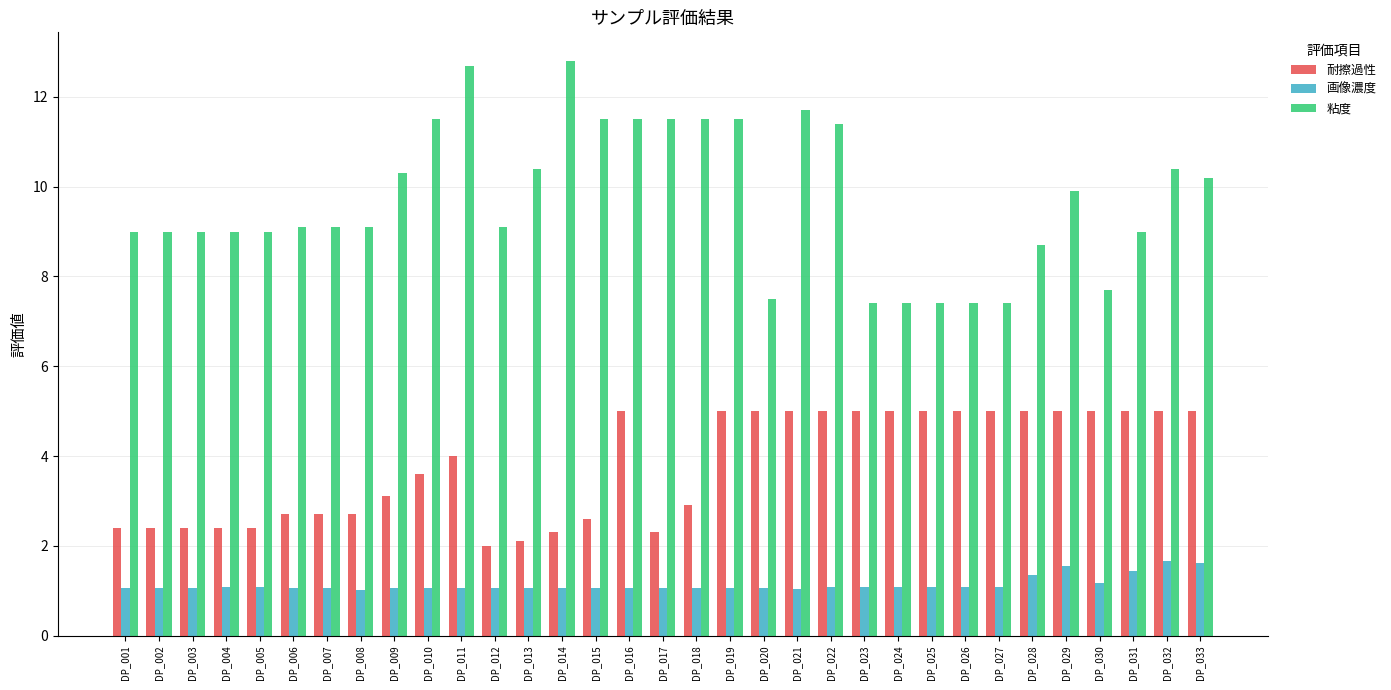

What is the difference between the highest and lowest values at DP_030?

6.5